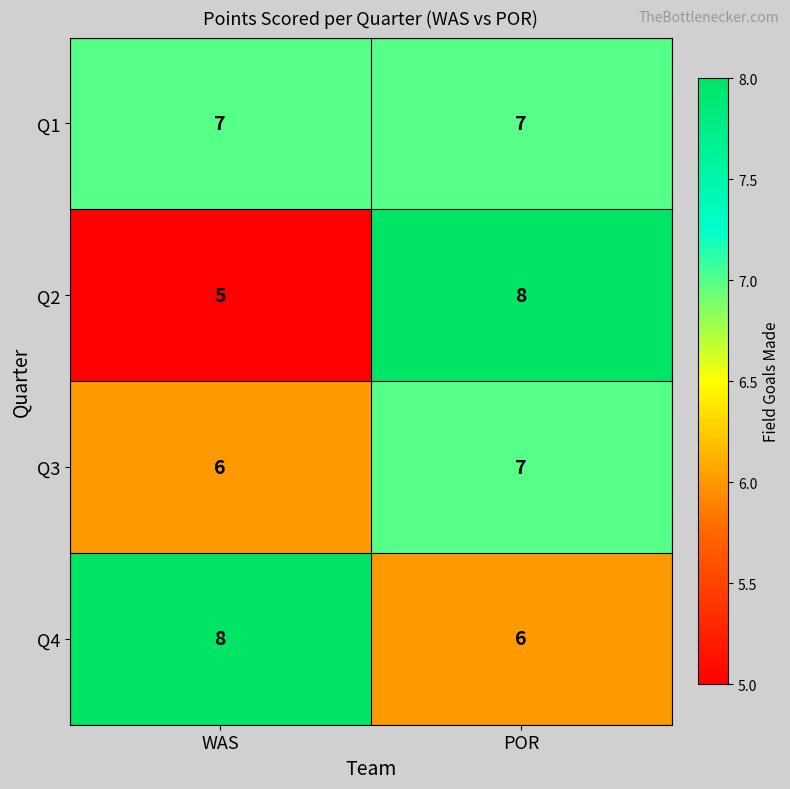

What is the total value across all series at POR?

28